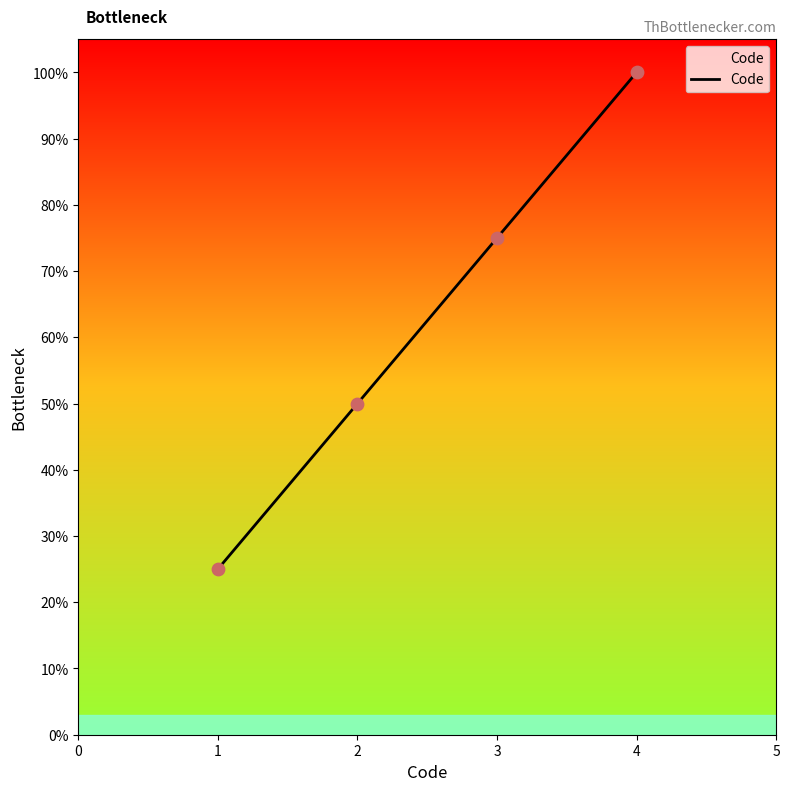

Approximately how many times larger is the value at 3 compared to 1?

3.0